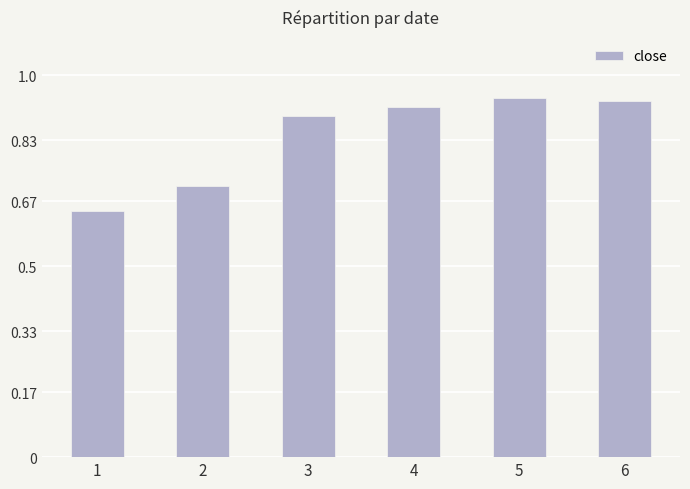

What is the value of the 2nd bar from the left?

0.7